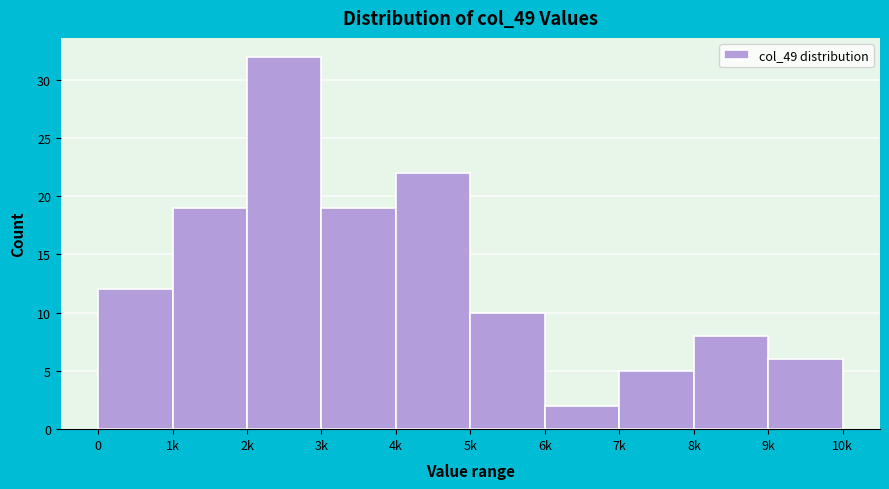

Reading right to left, what are all the values shown in this chart?

6	8	5	2	10	22	19	32	19	12